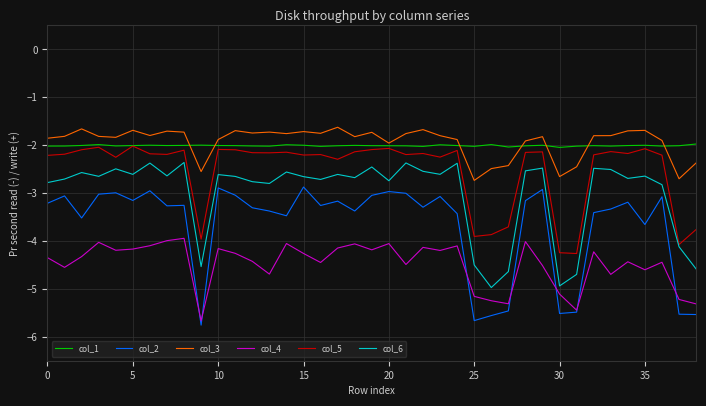

Which series has the widest spread of values?

col_2